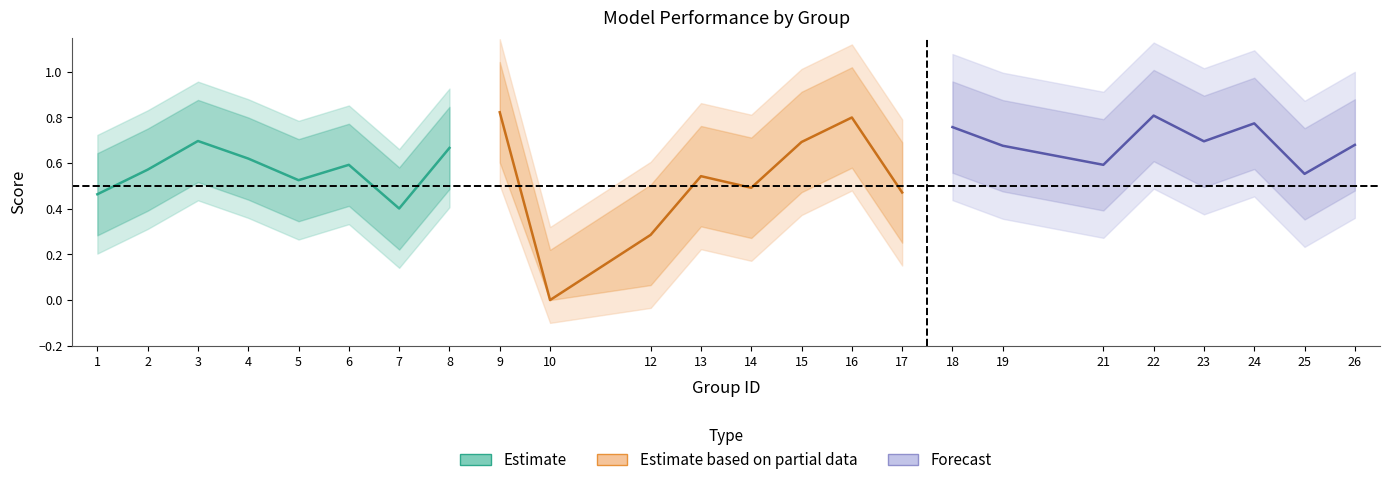

Does the chart have visible grid lines?

No